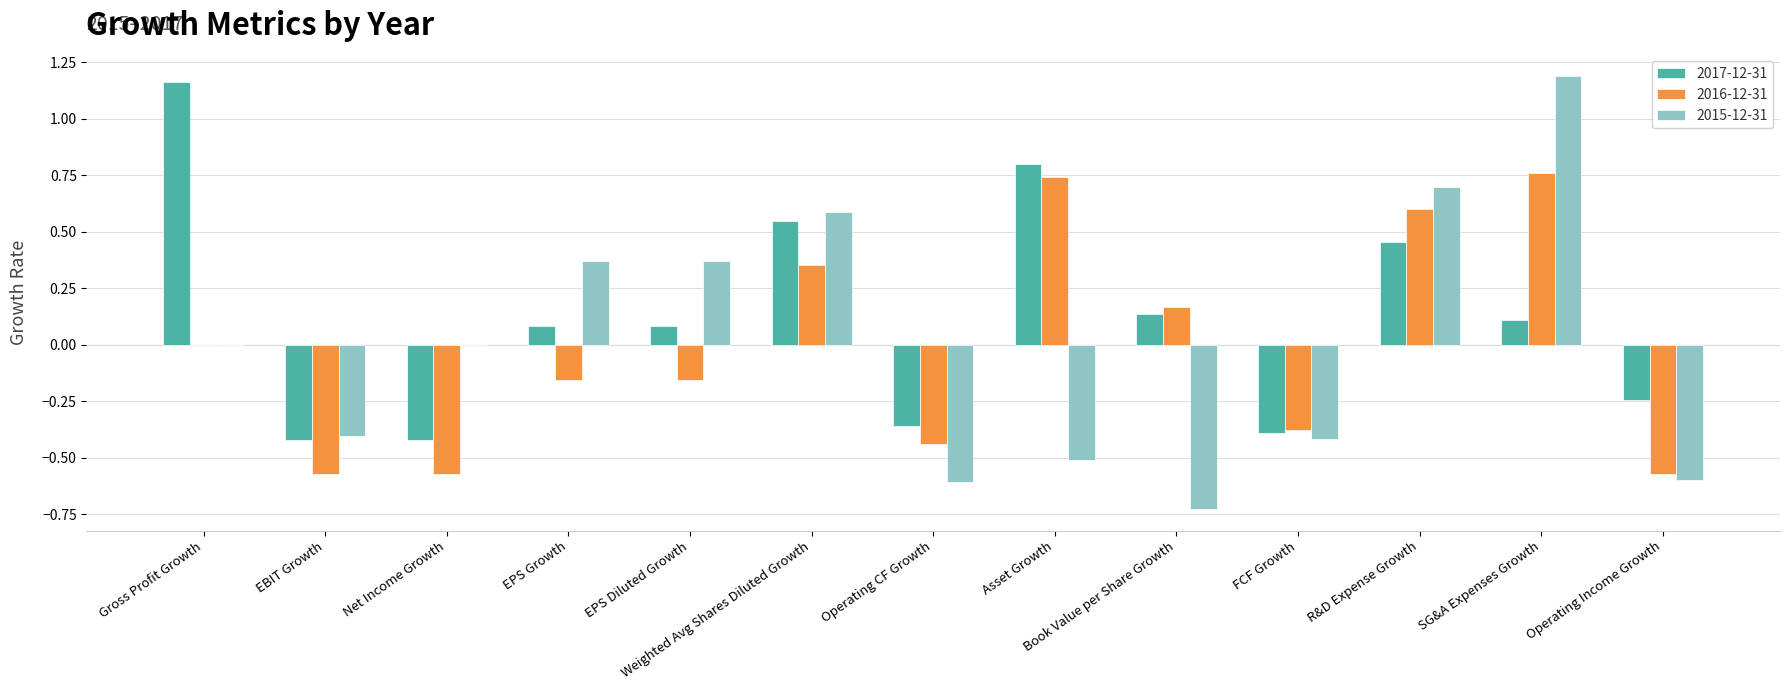

How many values in 2017-12-31 are above zero?

8